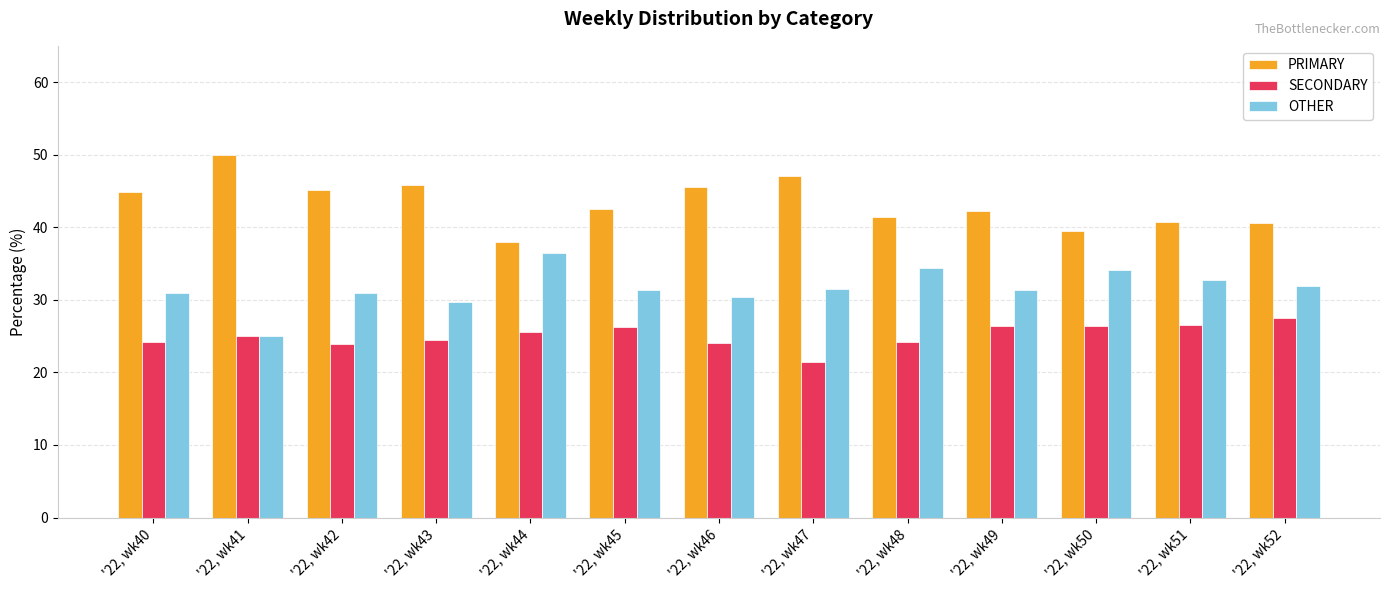

What is the total value across all series at '22, wk42?

100.0